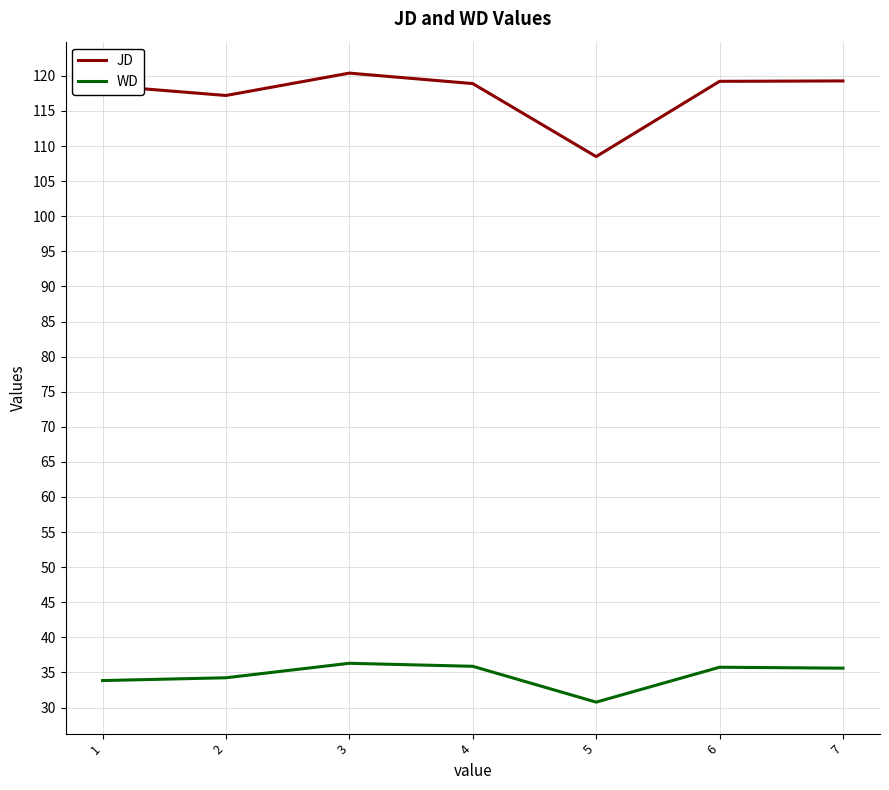

At which category does the chart reach its peak across all series?

3